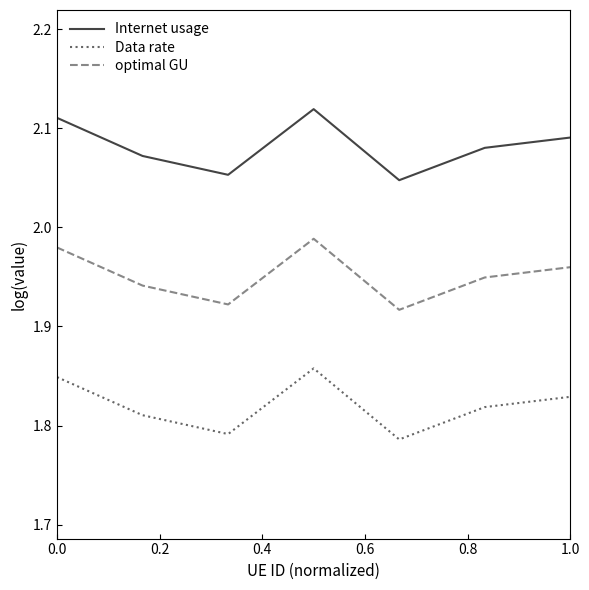

Count the Data rate values in the range 1 to 2.

7